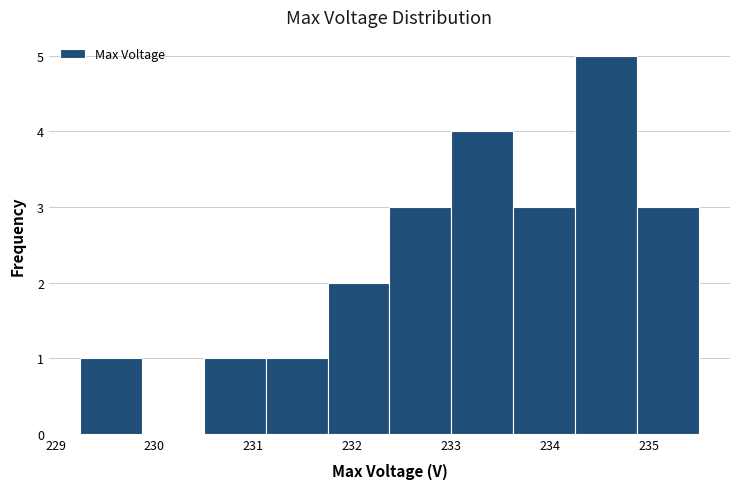

Reading left to right, list every bar in this chart as the range it spans on the x-axis followed by its height. Neither the bar edges nor the heights are printed on the chart, so give them approximately, as read against the axes.

229.2 to 229.9: 1
229.9 to 230.5: 0
230.5 to 231.1: 1
231.1 to 231.8: 1
231.8 to 232.4: 2
232.4 to 233.0: 3
233.0 to 233.6: 4
233.6 to 234.3: 3
234.3 to 234.9: 5
234.9 to 235.5: 3